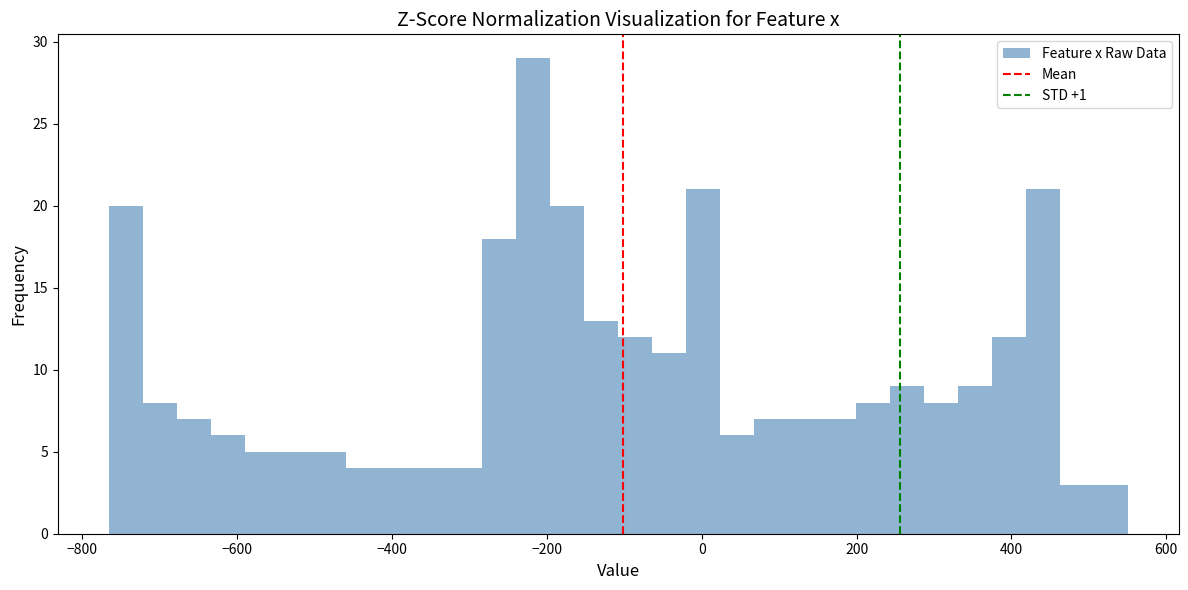

Around what value on the x-axis is the tallest bar? Give the approximate position of its centre, as read against the axis.

-220